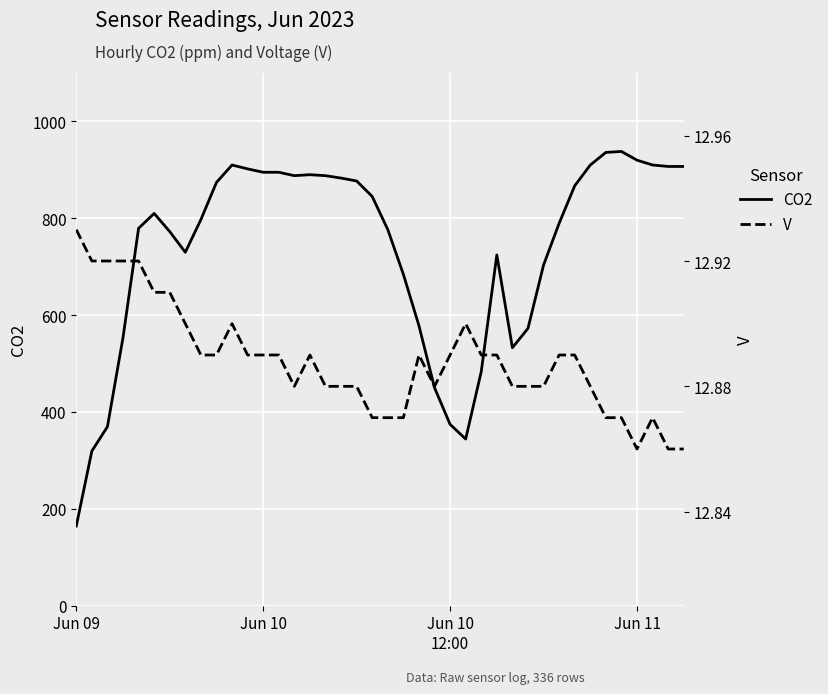

Which series has the widest spread of values?

CO2